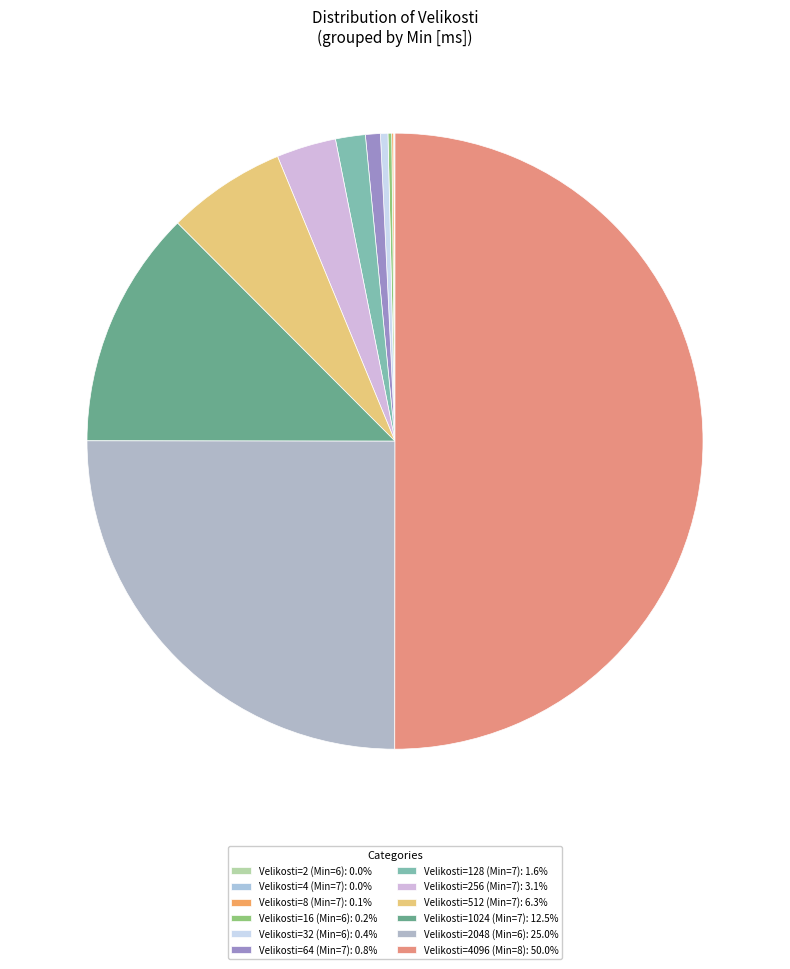

Rank the categories by value from highest to lowest.

8, 6, 7, 7, 7, 7, 7, 6, 6, 7, 7, 6